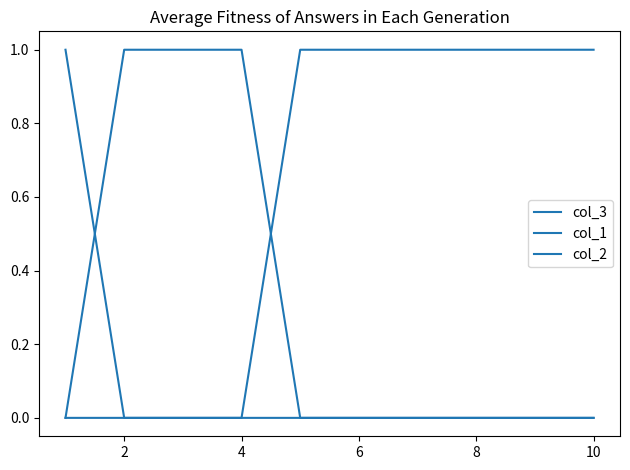

True or false: col_3 and col_2 cross at least once.

True